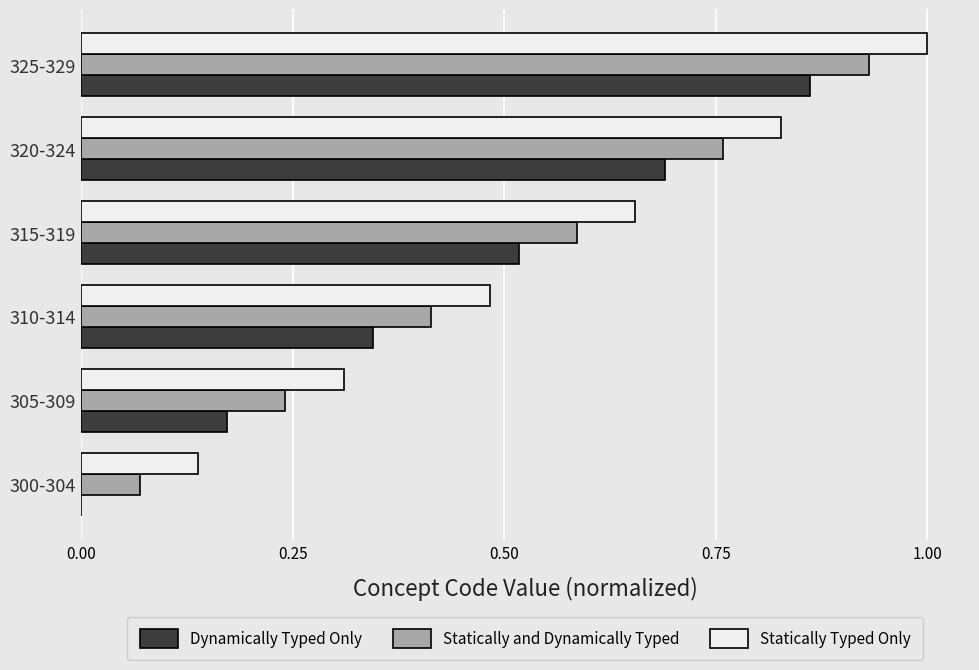

The Statically Typed Only series shows 0.3 at 305-309. True or false?

True